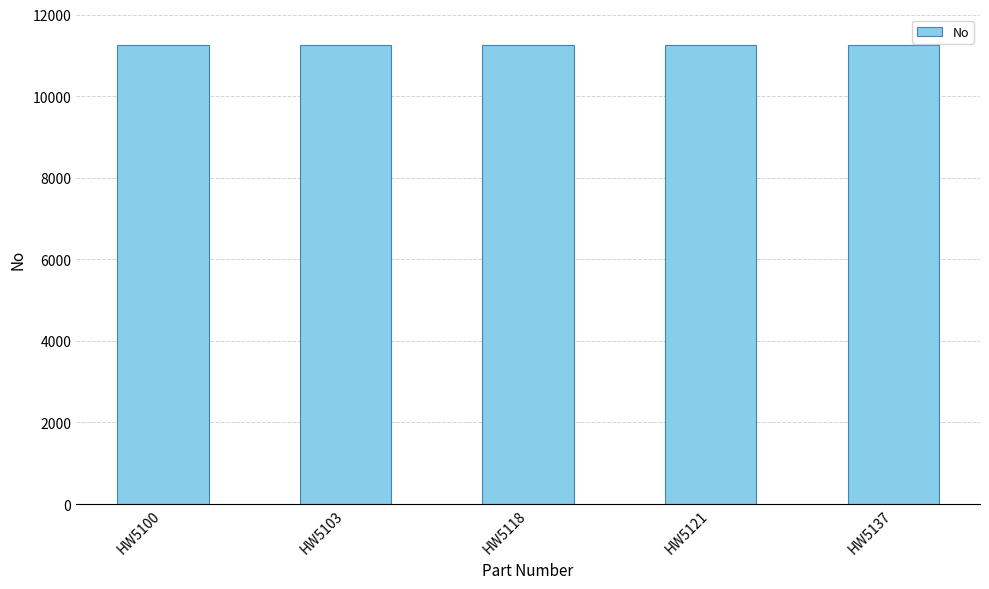

What is the average value?

11261